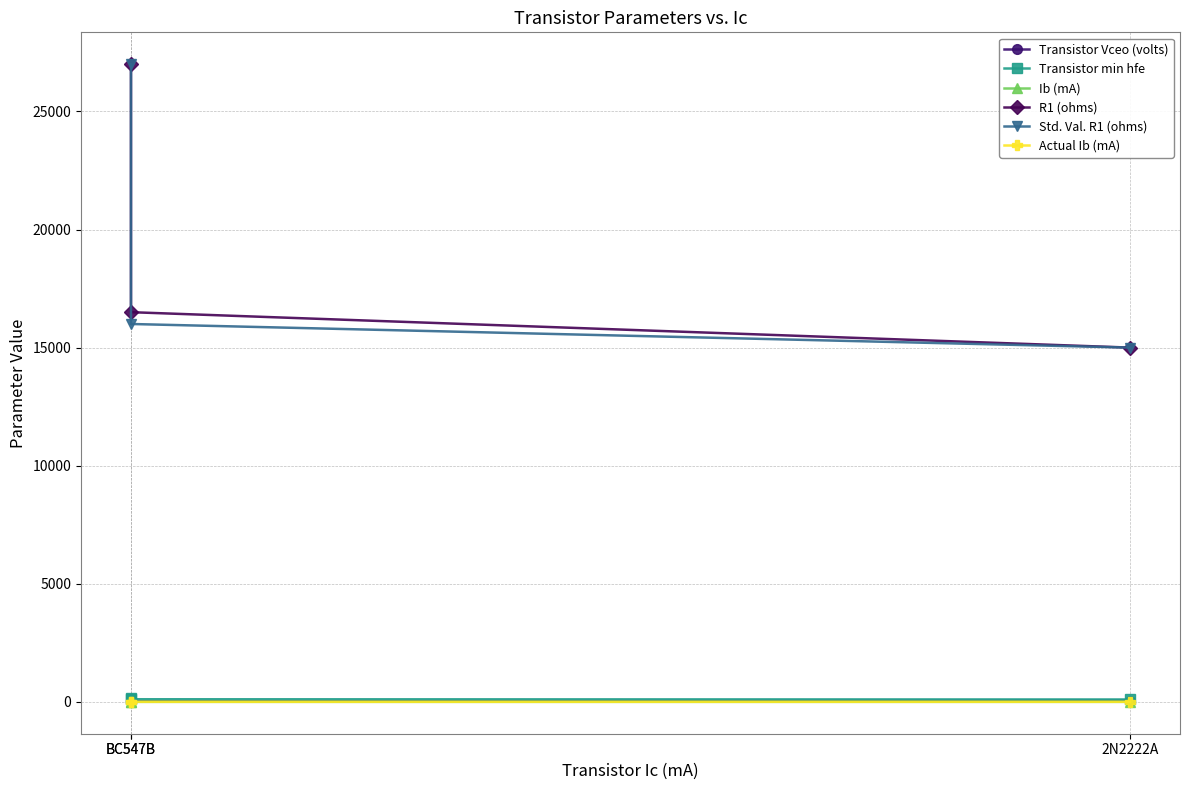

Reading left to right, extract all data points from this chart.

Transistor Vceo (volts): 50.0	30.0	45.0
Transistor min hfe: 100.0	110.0	180.0
Ib (mA): 0.3	0.3	0.2
R1 (ohms): 15000.0	16500.0	27000.0
Std. Val. R1 (ohms): 15000.0	16000.0	27000.0
Actual Ib (mA): 0.3	0.3	0.2